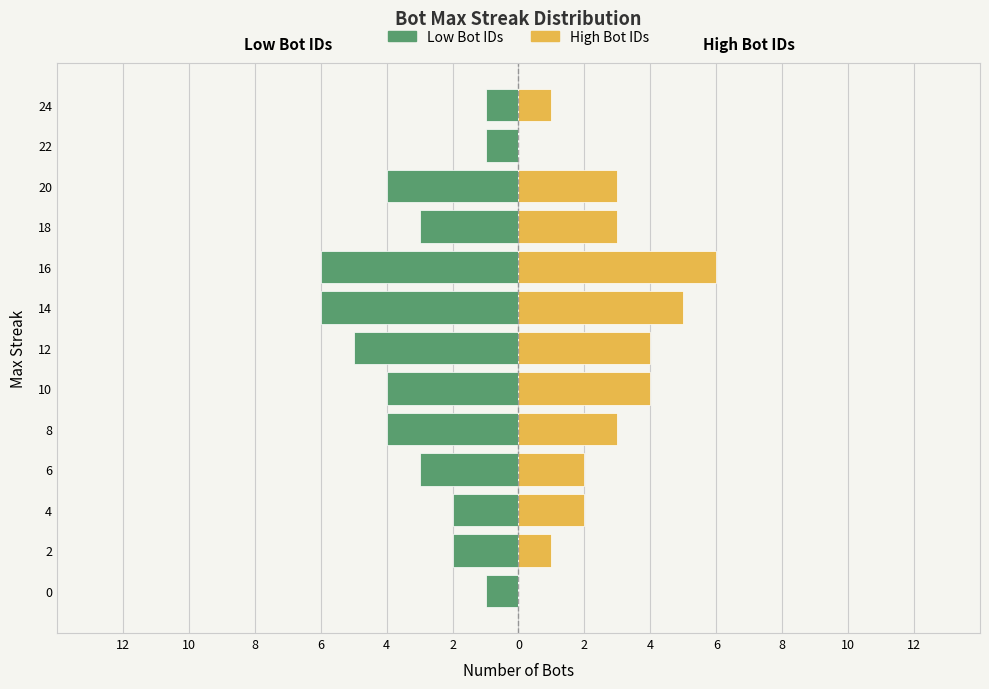

Reading left to right, transcribe all the data shown in this chart.

Low Bot IDs: -1	-2	-2	-3	-4	-4	-5	-6	-6	-3	-4	-1	-1
High Bot IDs: 0	1	2	2	3	4	4	5	6	3	3	0	1